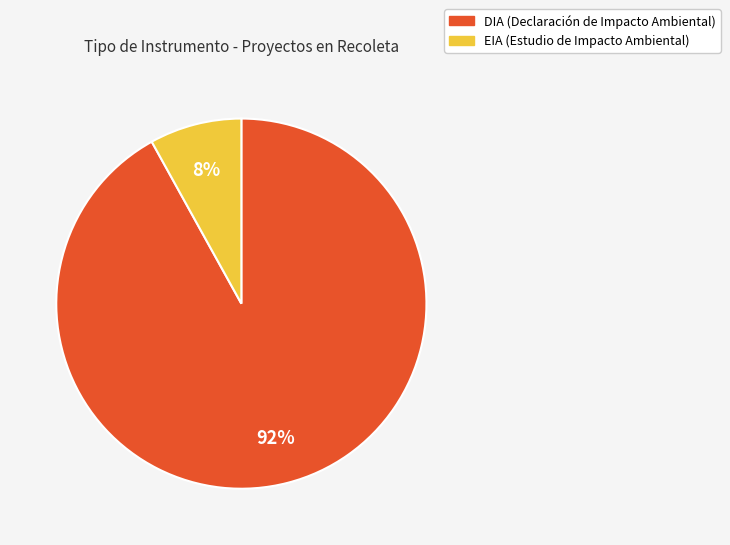

To the nearest percent, what percentage of the pie is DIA?

92%